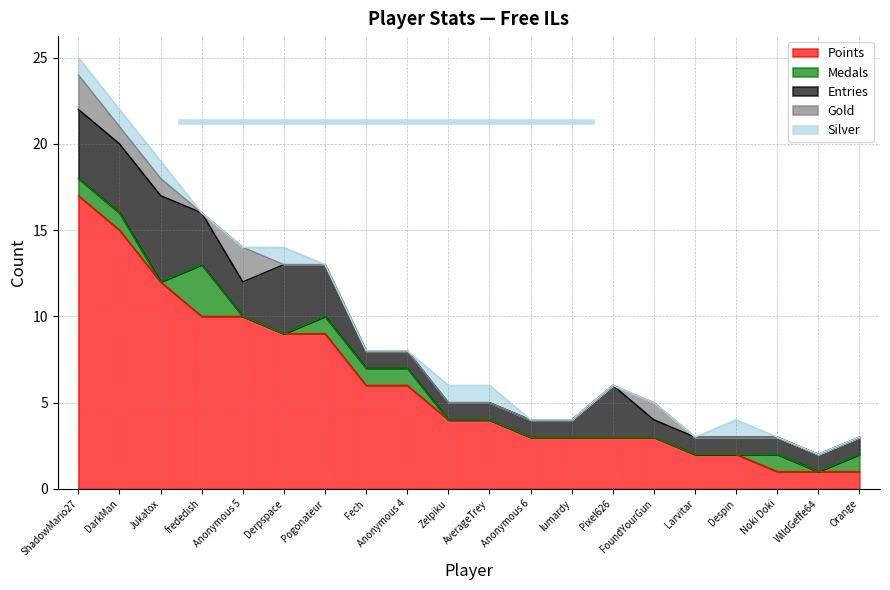

What is the value of the Entries point at the 18th from the left?

1